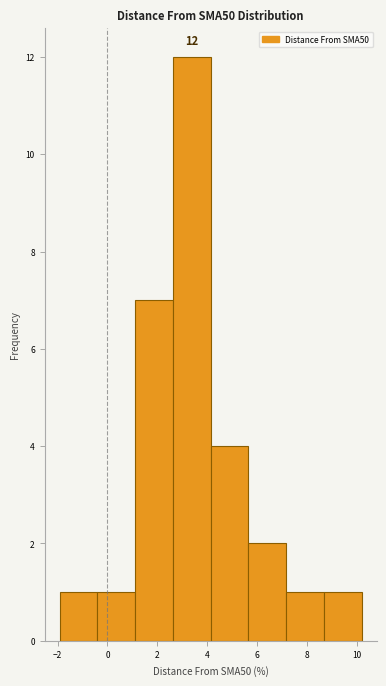

Which range on the x-axis has the tallest bar?

2.6 to 4.2